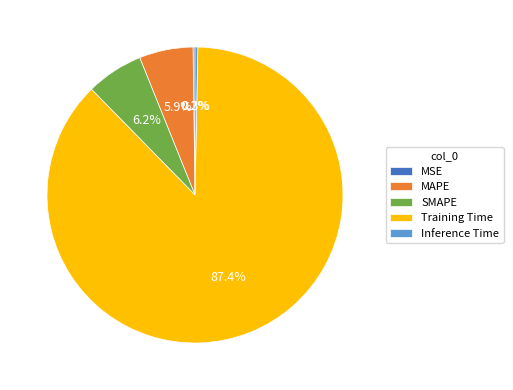

Between Training Time and MAPE, which is larger?

Training Time